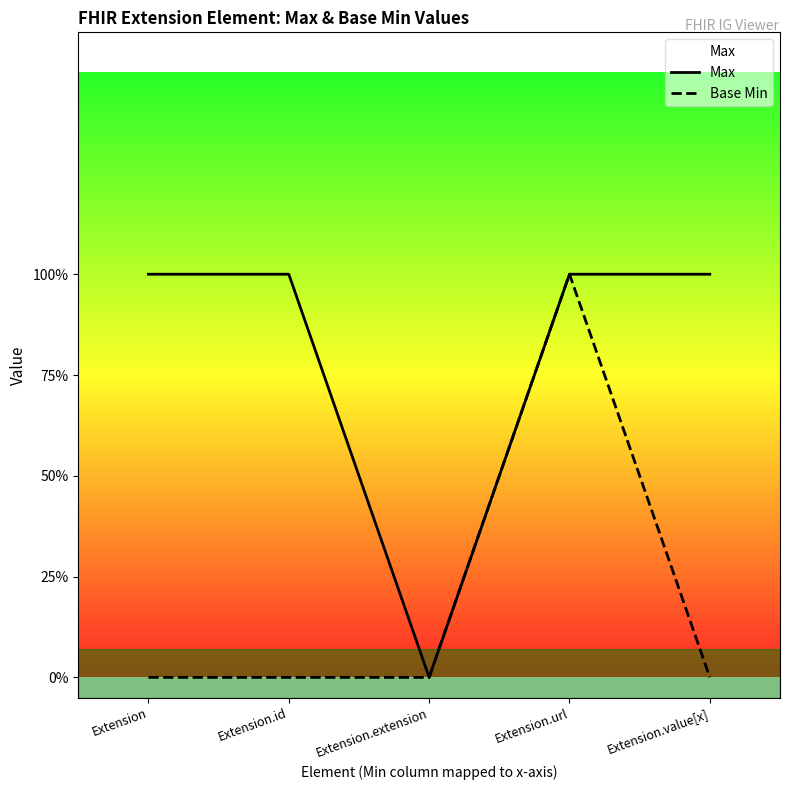

Reading left to right, list all the values displayed in this chart.

Max: 1	1	0	1	1
Base Min: 0	0	0	1	0